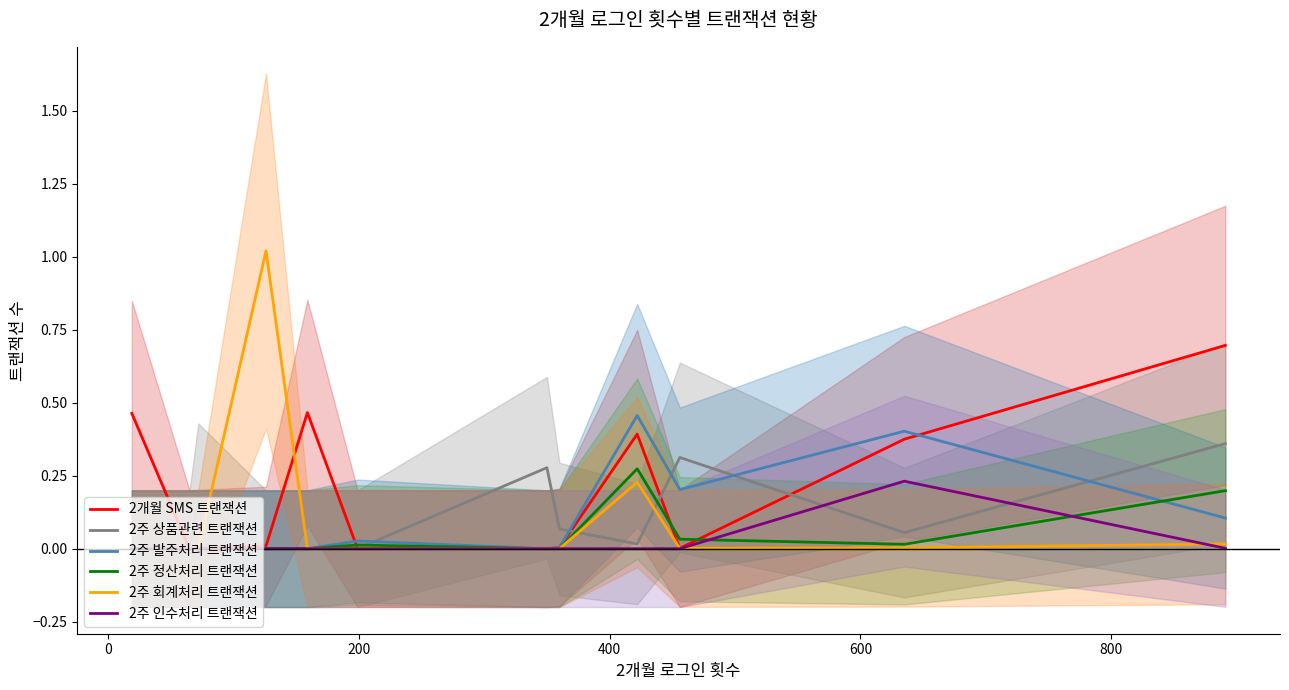

What are all the series names shown in the legend?

2개월 SMS 트랜잭션, 2주 상품관련 트랜잭션, 2주 발주처리 트랜잭션, 2주 정산처리 트랜잭션, 2주 회계처리 트랜잭션, 2주 인수처리 트랜잭션